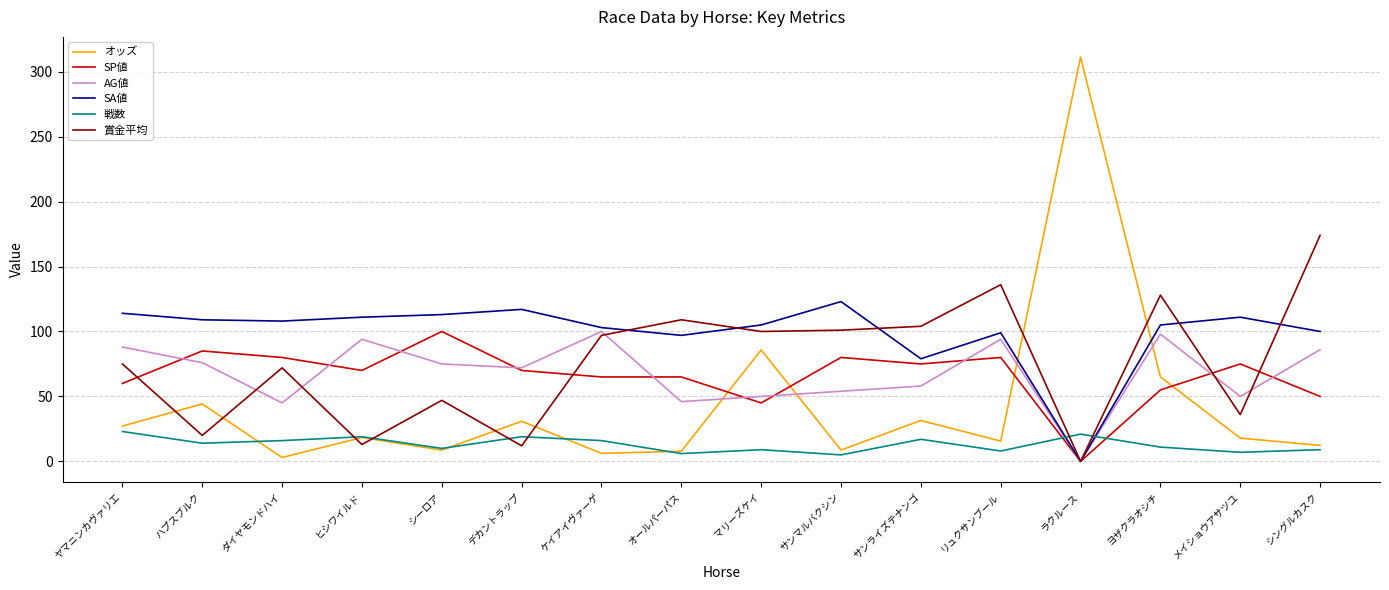

Which series ends up on top after the final intersection of AG値 and 賞金平均?

賞金平均